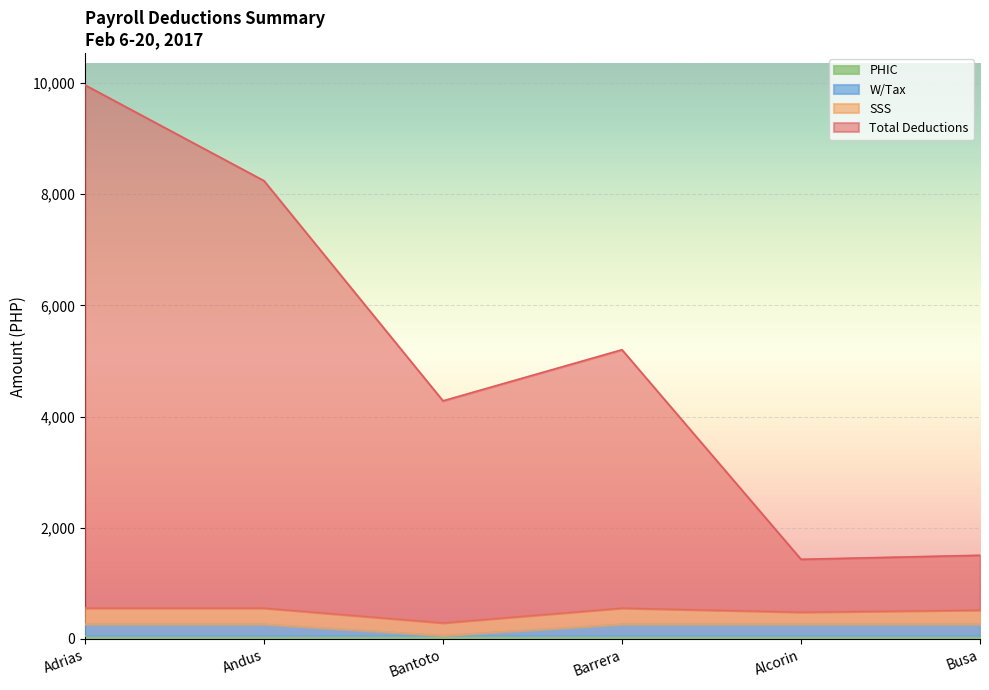

At which label does Total Deductions first exceed 5201?

Adrias